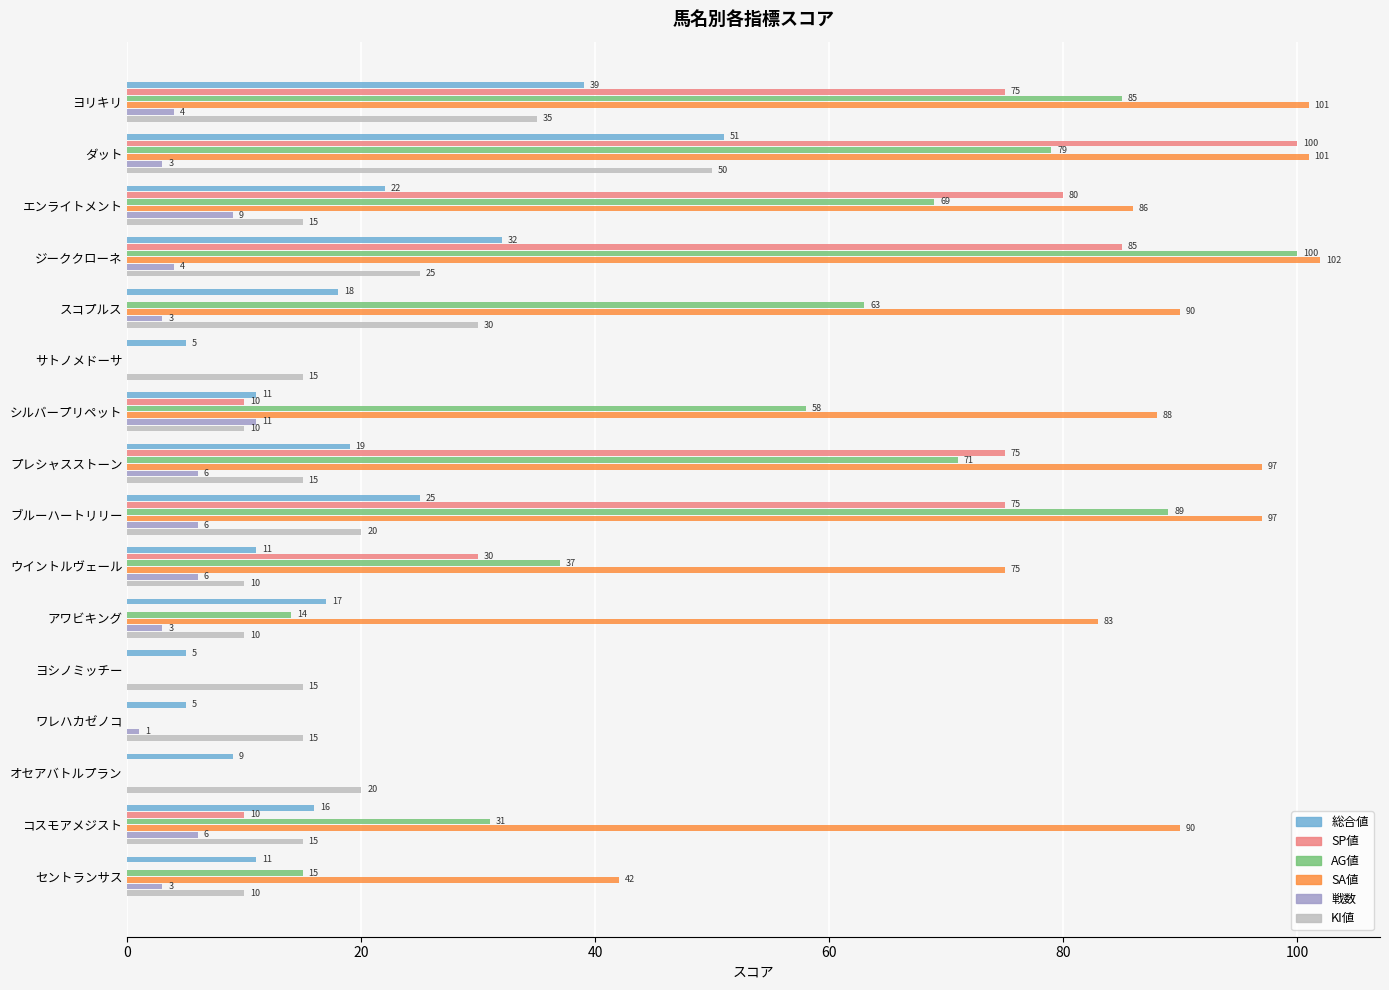

Where is KI値 nearest to the value 30?

スコプルス